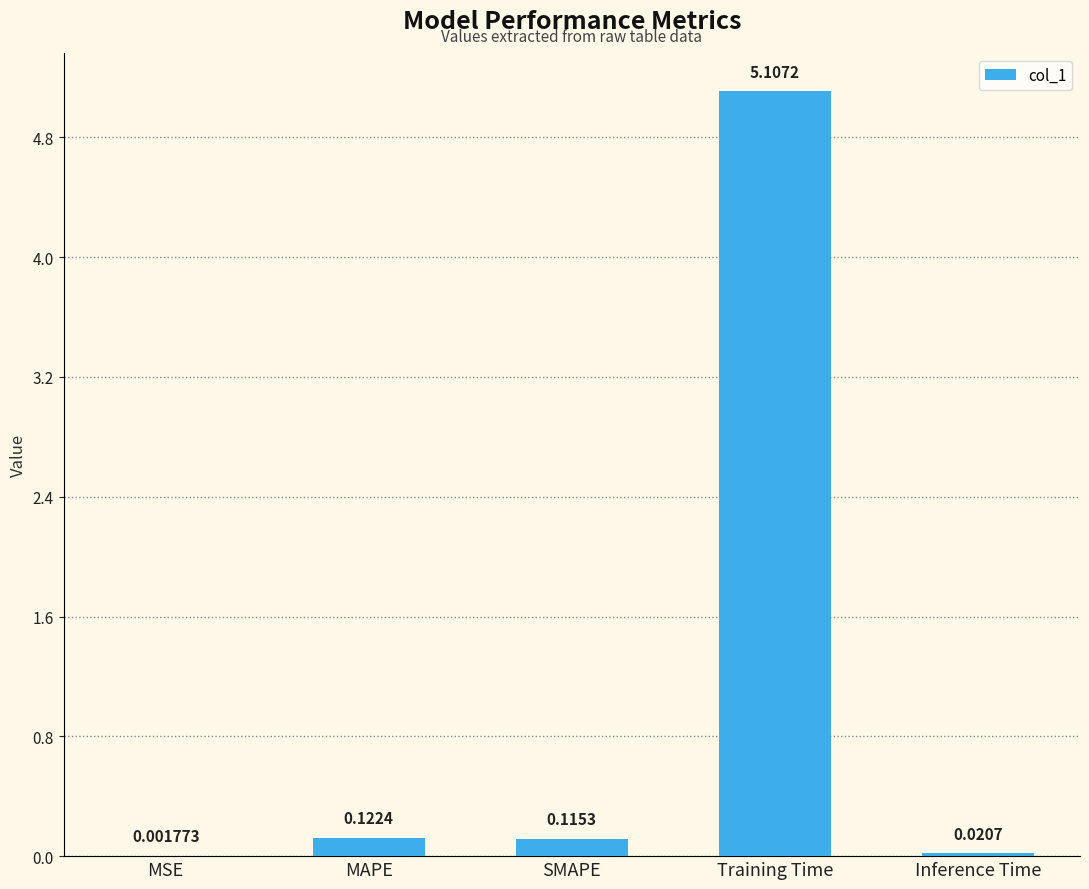

Between Training Time and SMAPE, which is larger?

Training Time